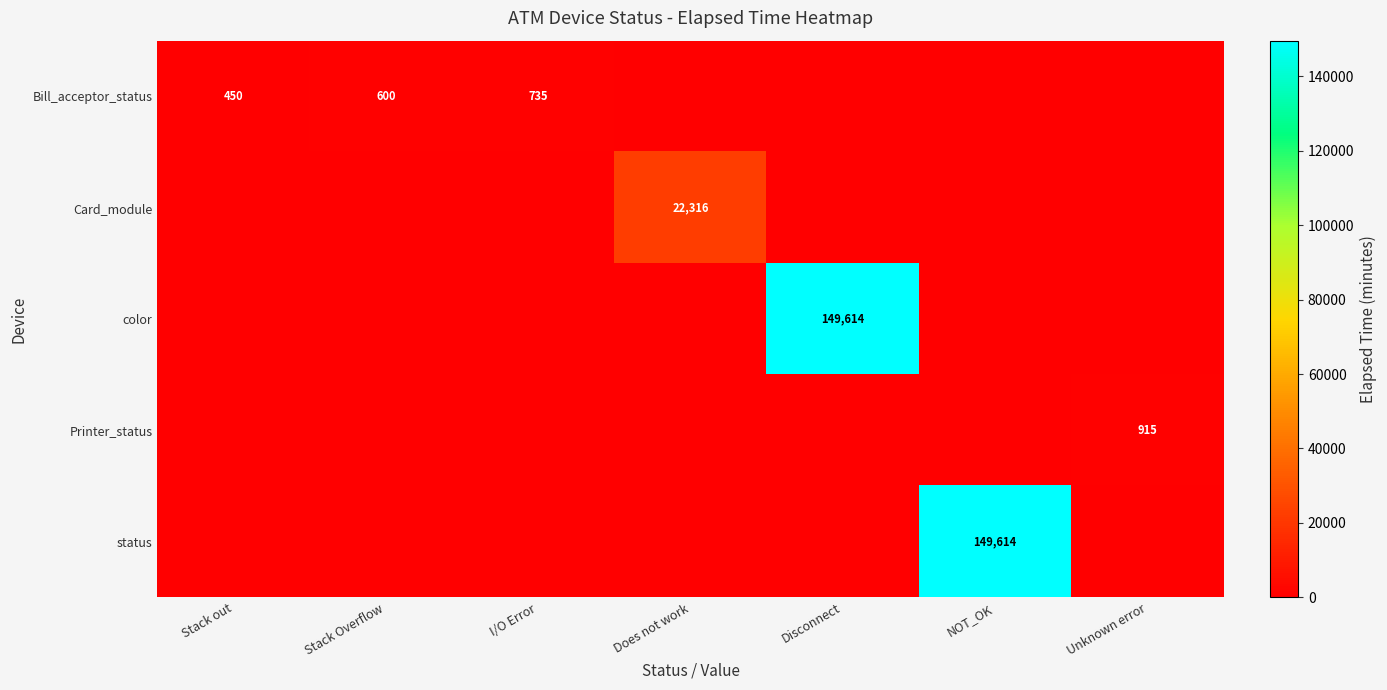

Which series has the widest spread of values?

color